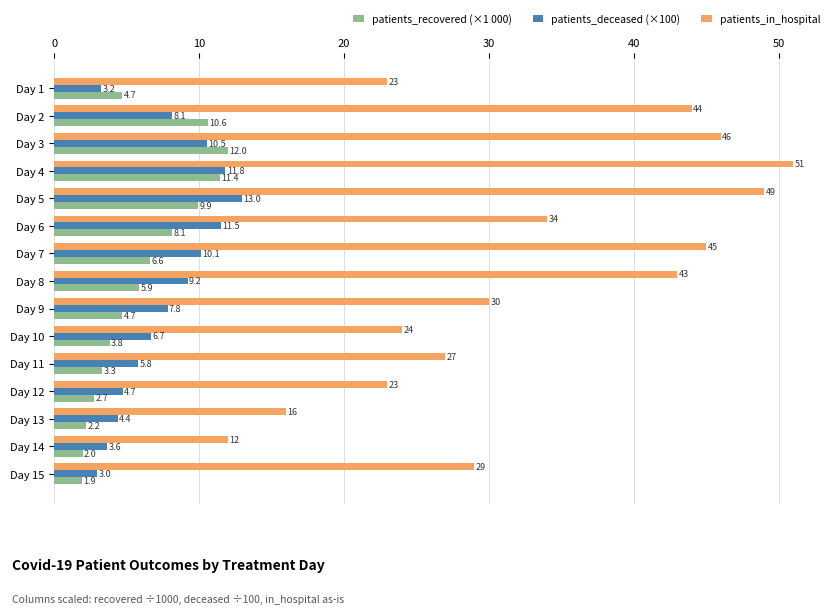

At which category is the sum across all series the highest?

Day 4